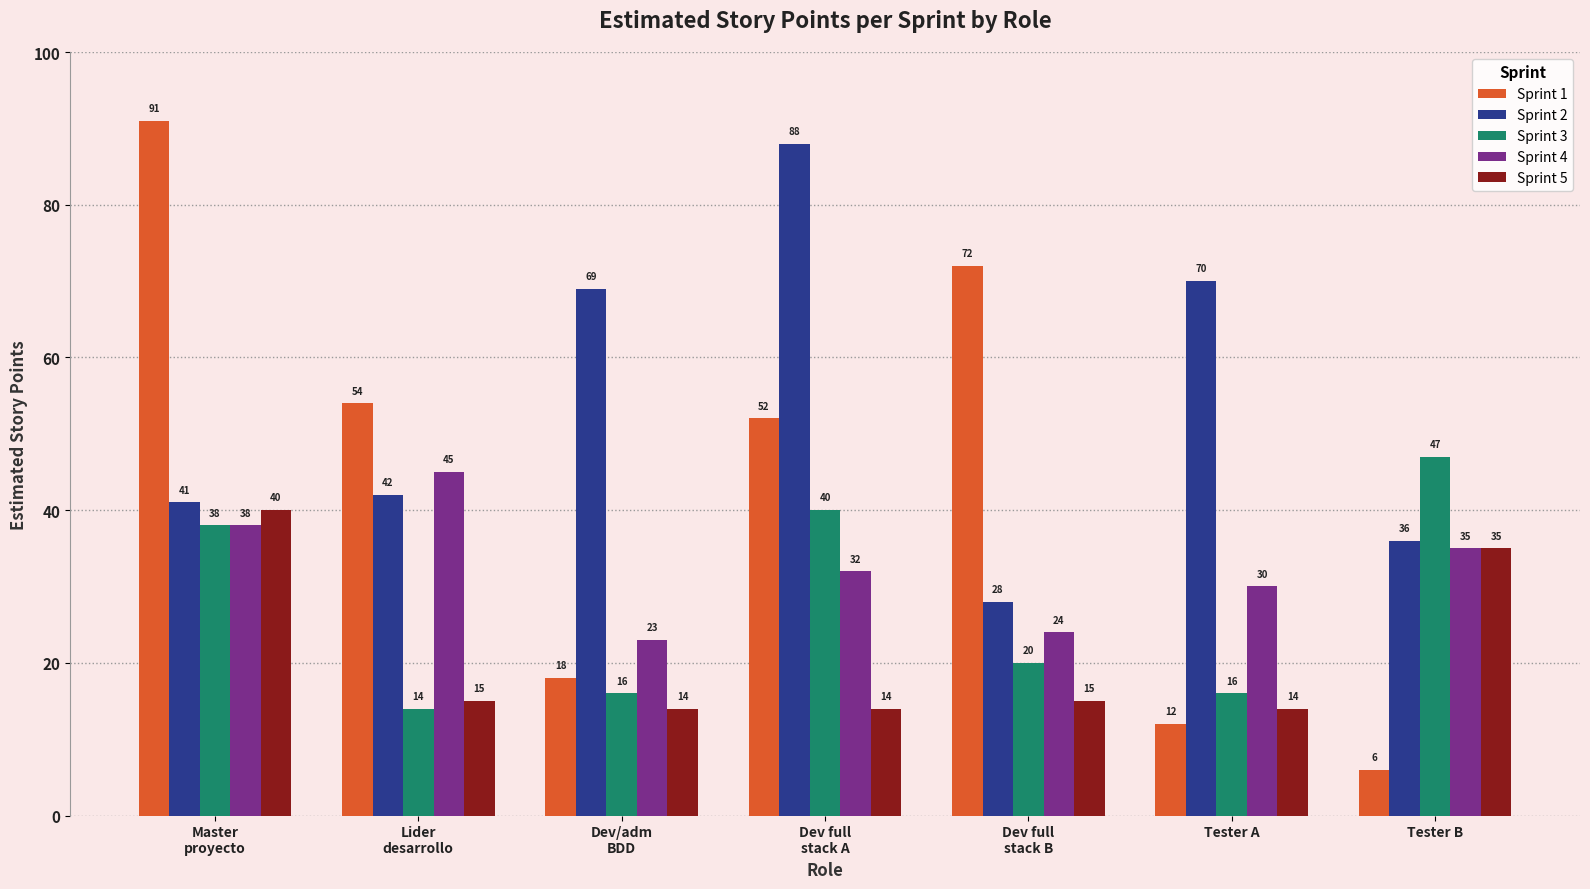

The Sprint 2 series shows 48 at Dev full
stack A. True or false?

False